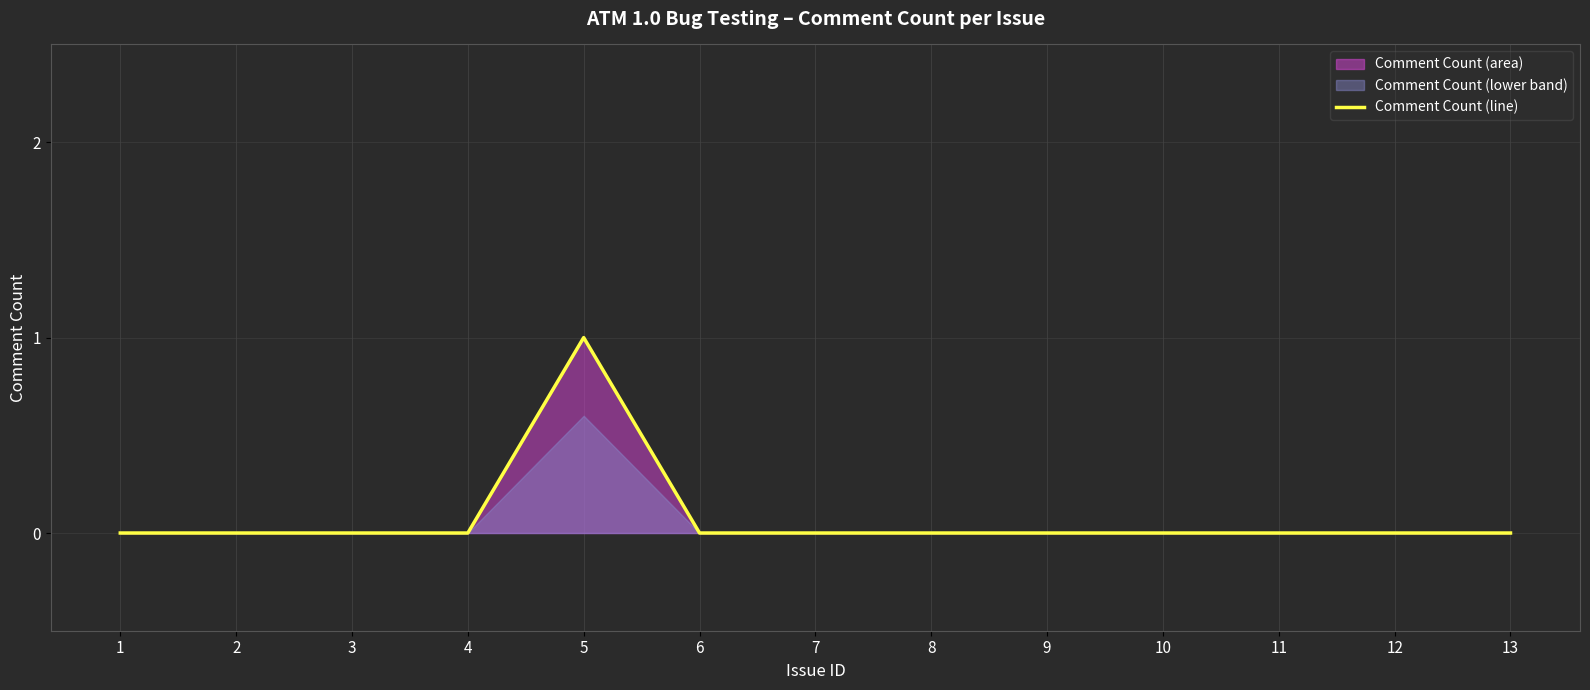

List the labels in order of value, smallest first.

1, 2, 3, 4, 6, 7, 8, 9, 10, 11, 12, 13, 5